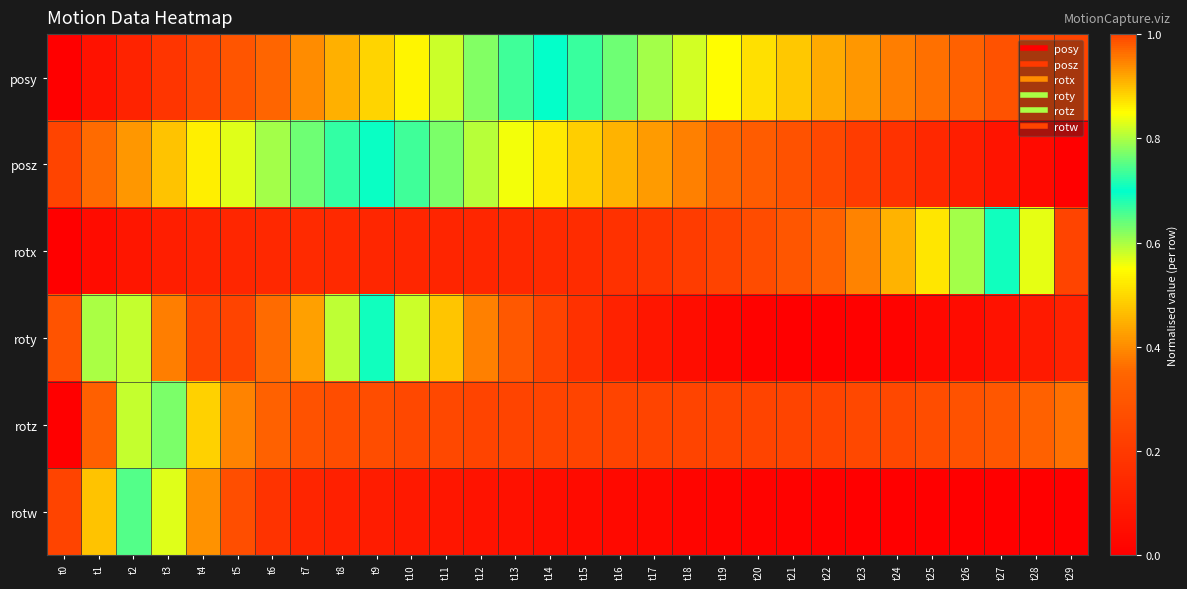

Which has a higher value, t28 or t2?

t28